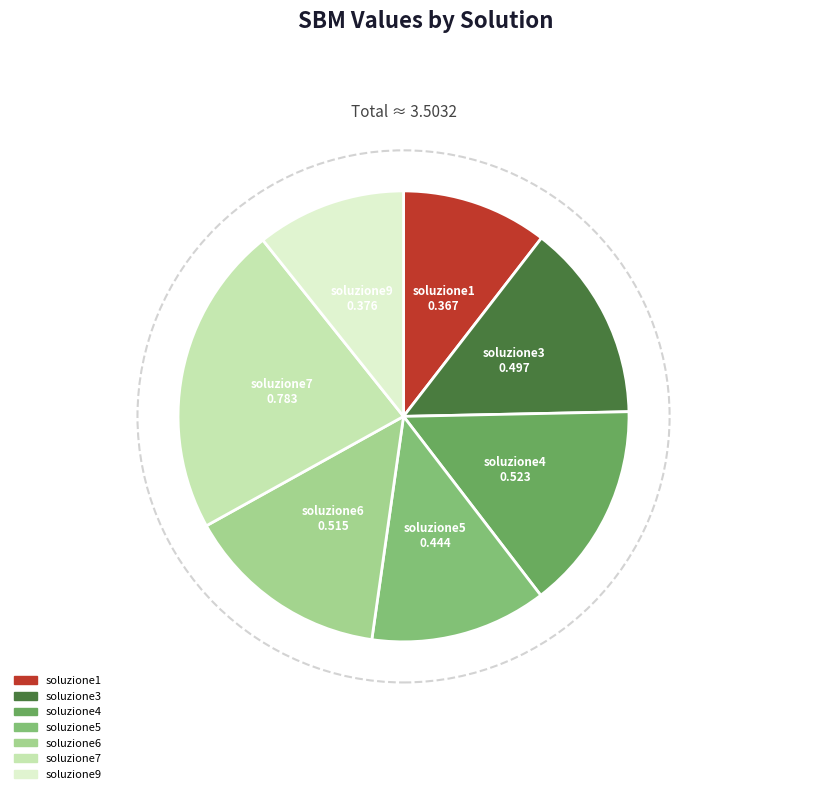

To the nearest percent, what is the difference between the soluzione3 and soluzione4 slice percentages?

1%